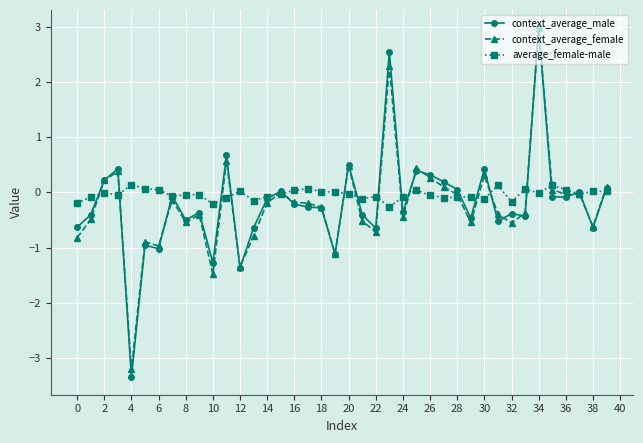

What are all the series names shown in the legend?

context_average_male, context_average_female, average_female-male